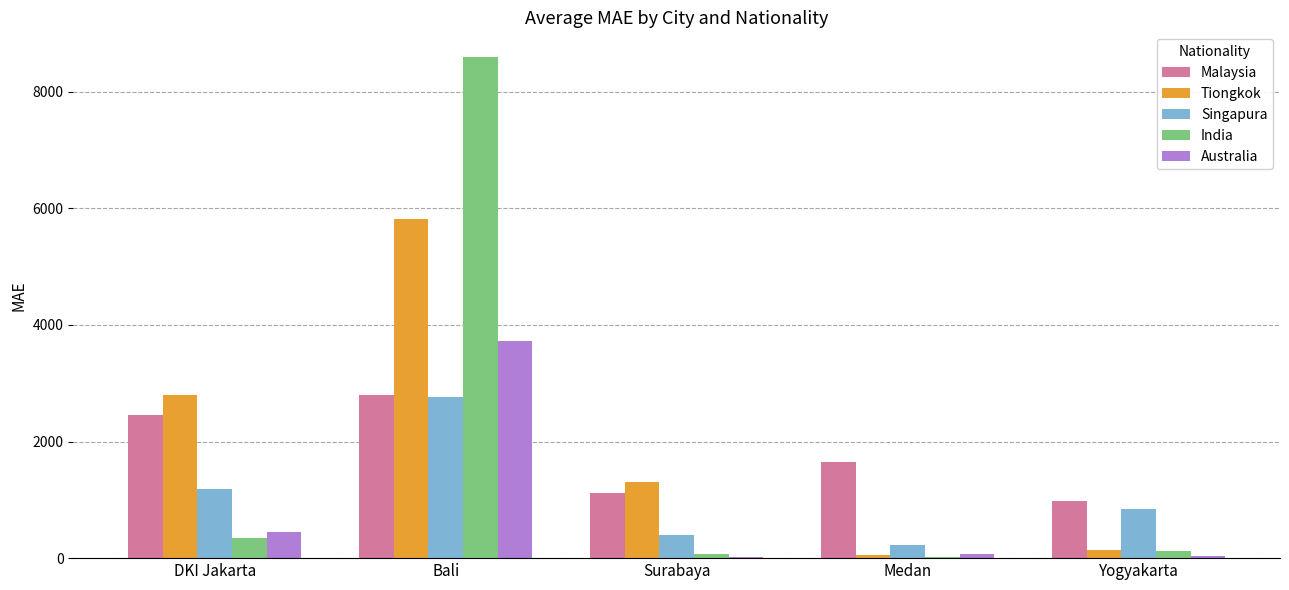

What is the sum of the Malaysia values at Yogyakarta and Surabaya?

2112.0